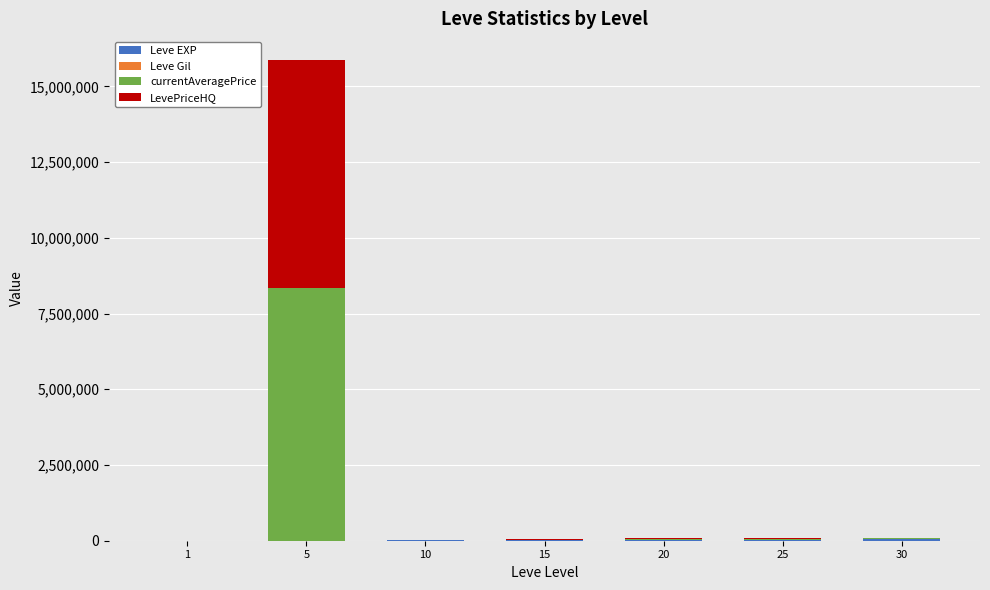

At which category is the sum across all series the highest?

5